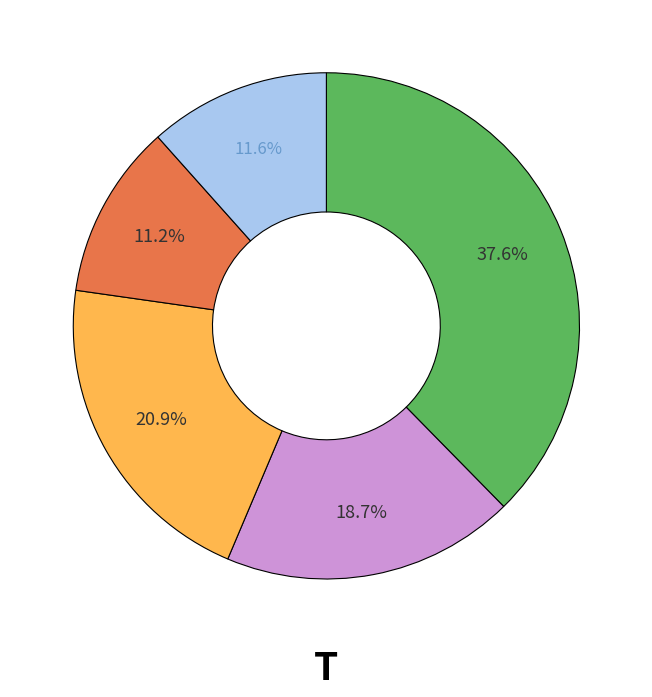

Is there any slice that represents more than half of the pie?

No